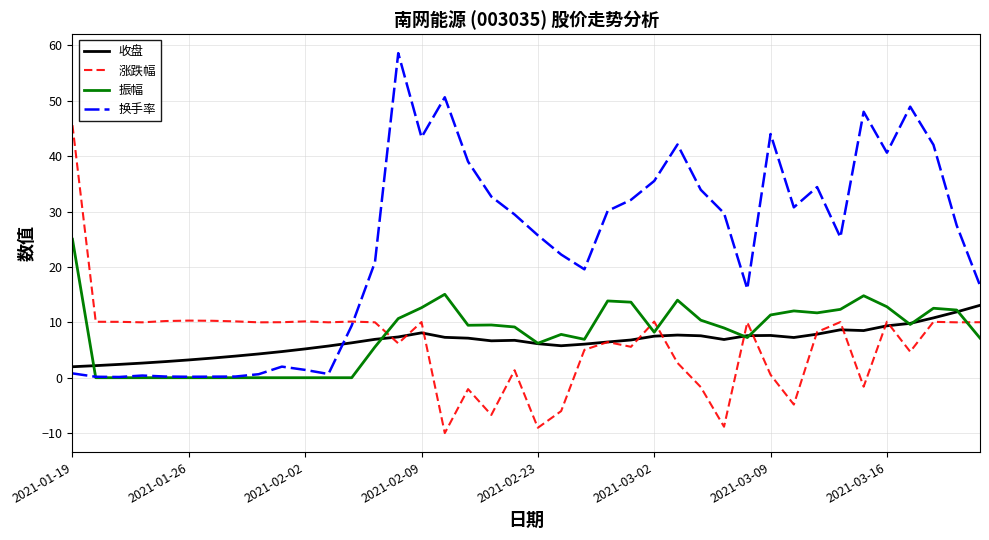

Does the chart display data point markers on the line(s)?

No